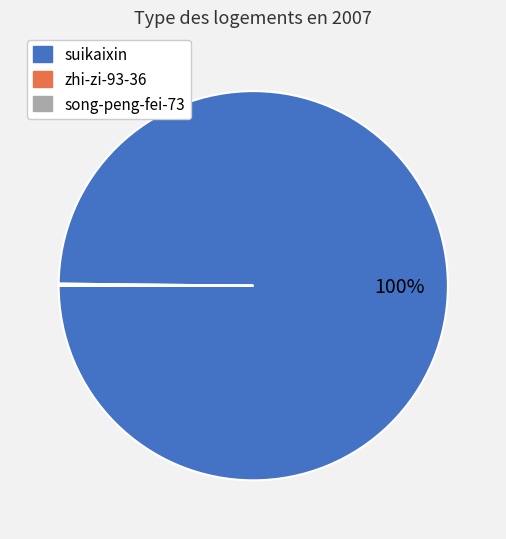

Is it true that suikaixin is 100% of the pie?

True